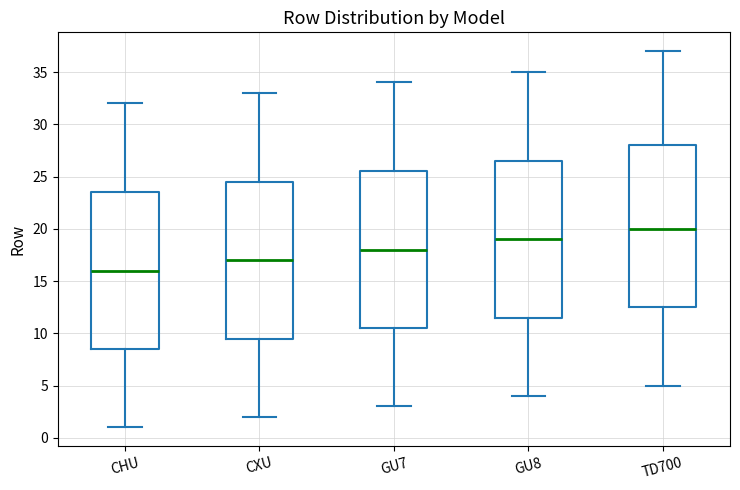

Reading left to right, read every box against the y-axis: the position of its median line, the range the box covers, and the ends of its whiskers. The values are not printed on the chart, so give them approximately, as read against the axis.

CHU: median 16.0, box 8.5 to 23.5, whiskers 1.0 to 32.0
CXU: median 17.0, box 9.5 to 24.5, whiskers 2.0 to 33.0
GU7: median 18.0, box 10.5 to 25.5, whiskers 3.0 to 34.0
GU8: median 19.0, box 11.5 to 26.5, whiskers 4.0 to 35.0
TD700: median 20.0, box 12.5 to 28.0, whiskers 5.0 to 37.0